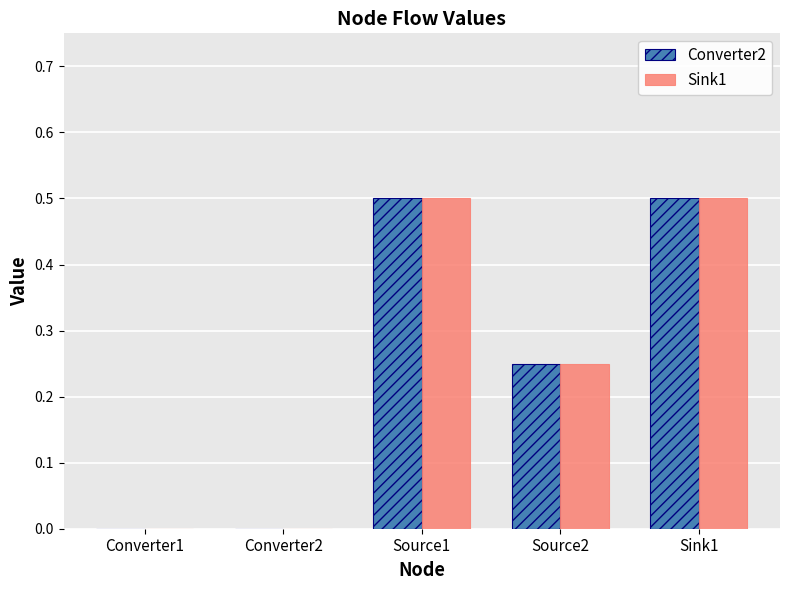

What is the sum of the Sink1 values at Converter2 and Source1?

0.5